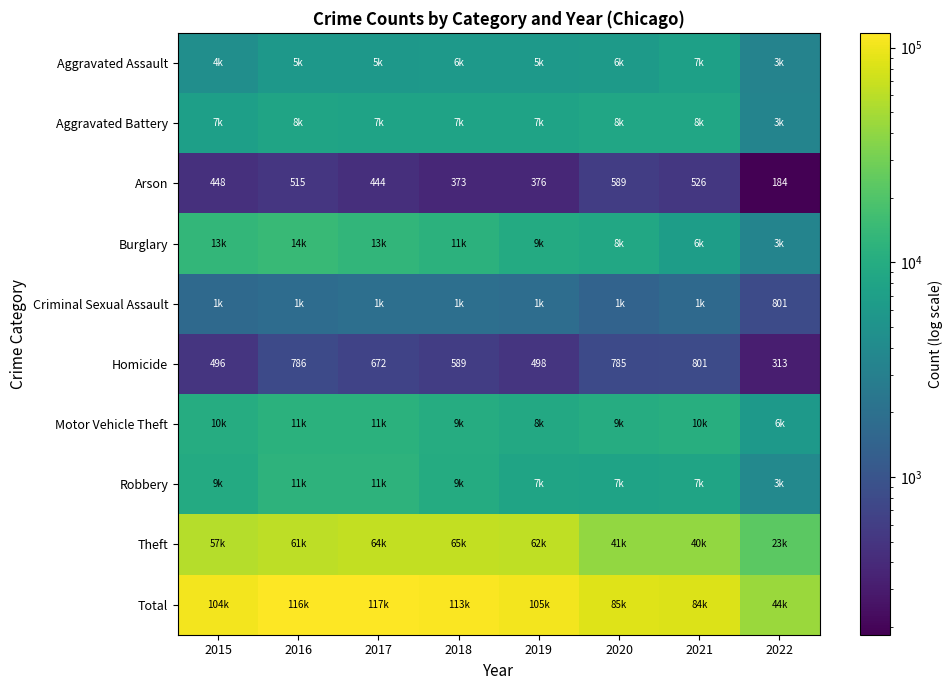

What is the sum of the Homicide values at 2017 and 2016?

1458